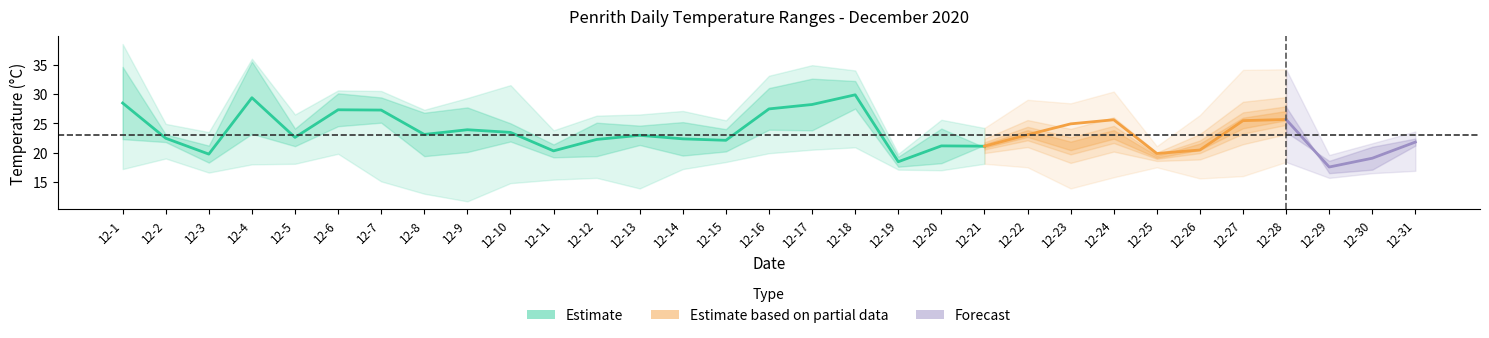

How many data points does each series have?

31